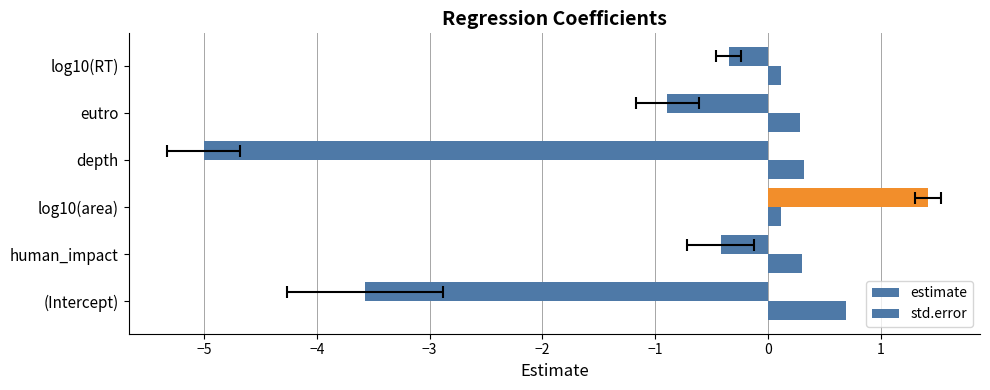

What is the value of the estimate bar at the 4th from the left?

-5.0